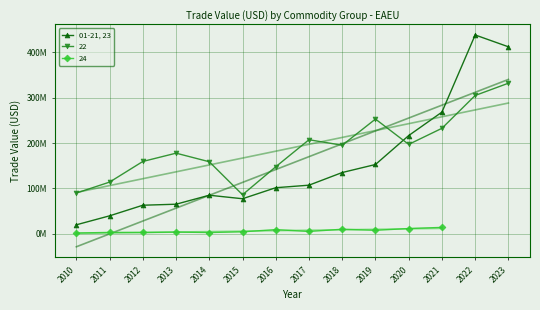

What is the value of the 3rd point from the left?

62980995.2